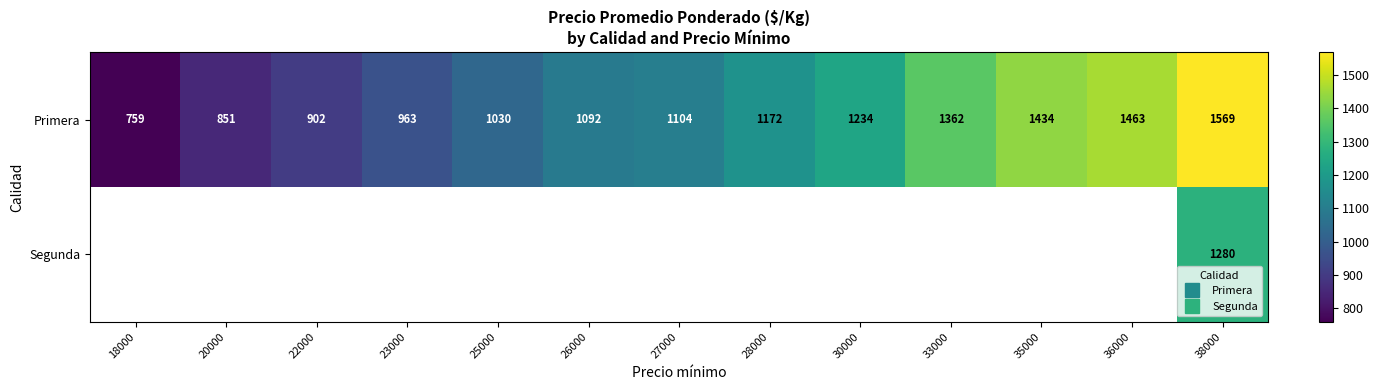

Rank the categories by Segunda value from lowest to highest.

18000, 20000, 22000, 23000, 25000, 26000, 27000, 28000, 30000, 33000, 35000, 36000, 38000